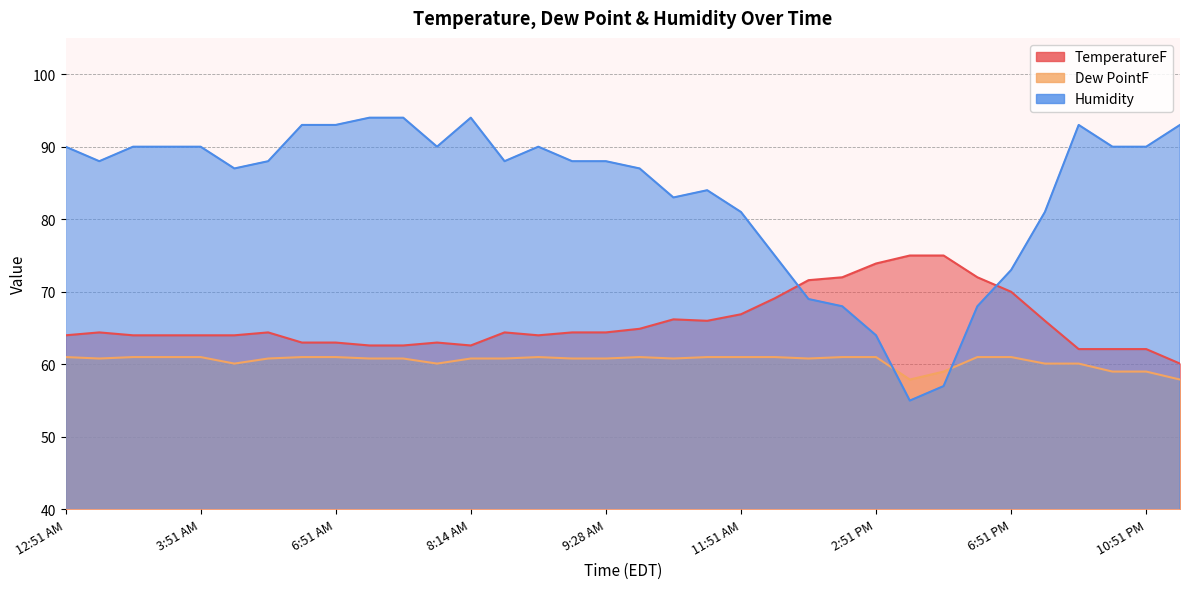

At which category does the chart reach its peak across all series?

7:00 AM